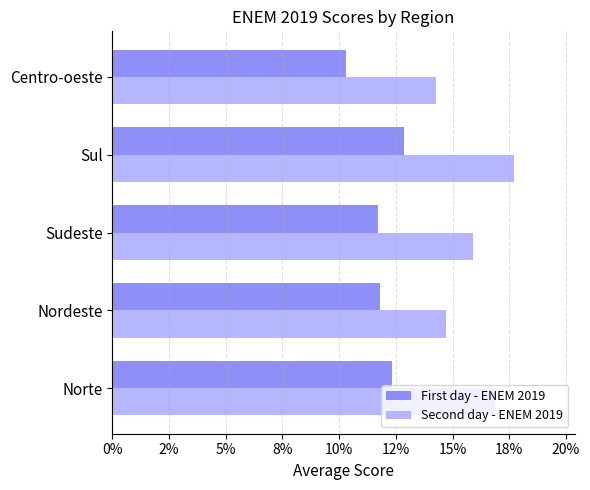

Reading left to right, extract all data points from this chart.

First day - ENEM 2019: 12.3	11.8	11.7	12.8	10.3
Second day - ENEM 2019: 16.9	14.7	15.9	17.7	14.2